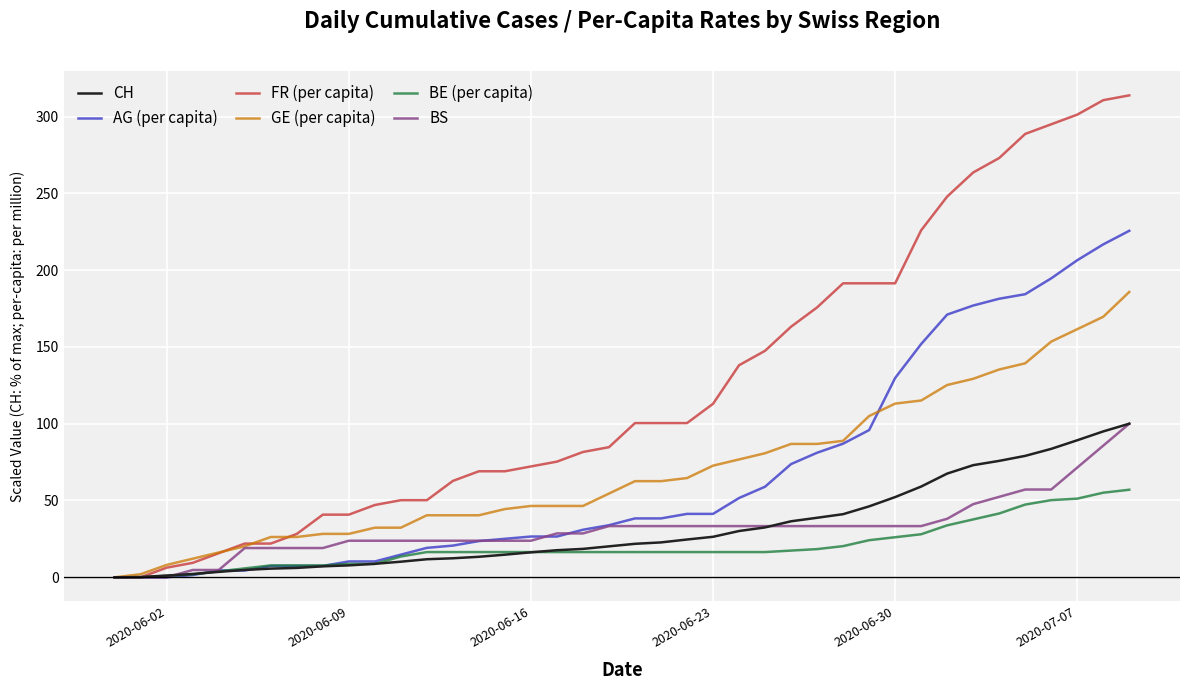

What is the maximum value for AG (per capita)?

225.6